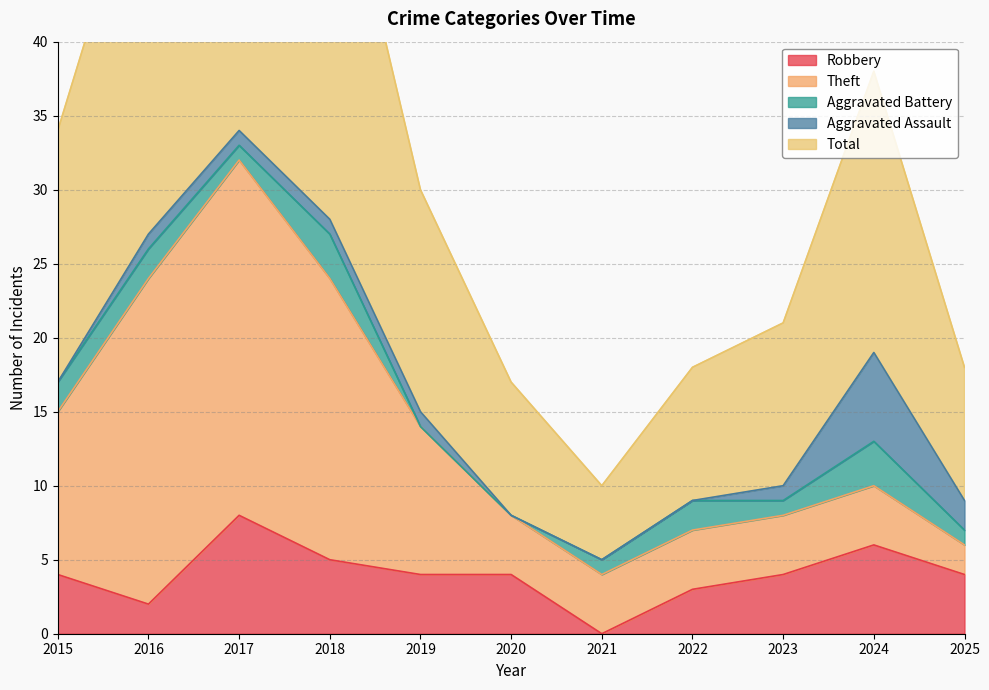

True or false: Total has a value of 19 at 2024.

True